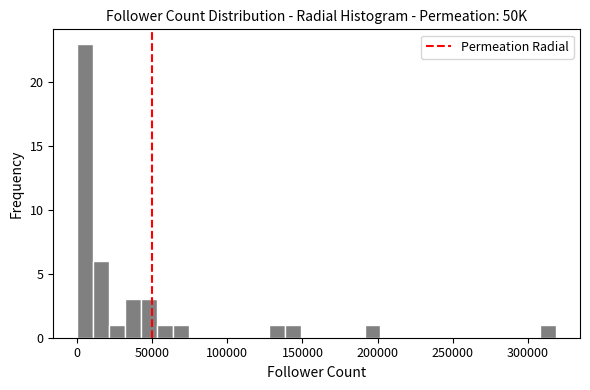

Read against the x-axis, roughly where is the centre of the tallest bar?

5000